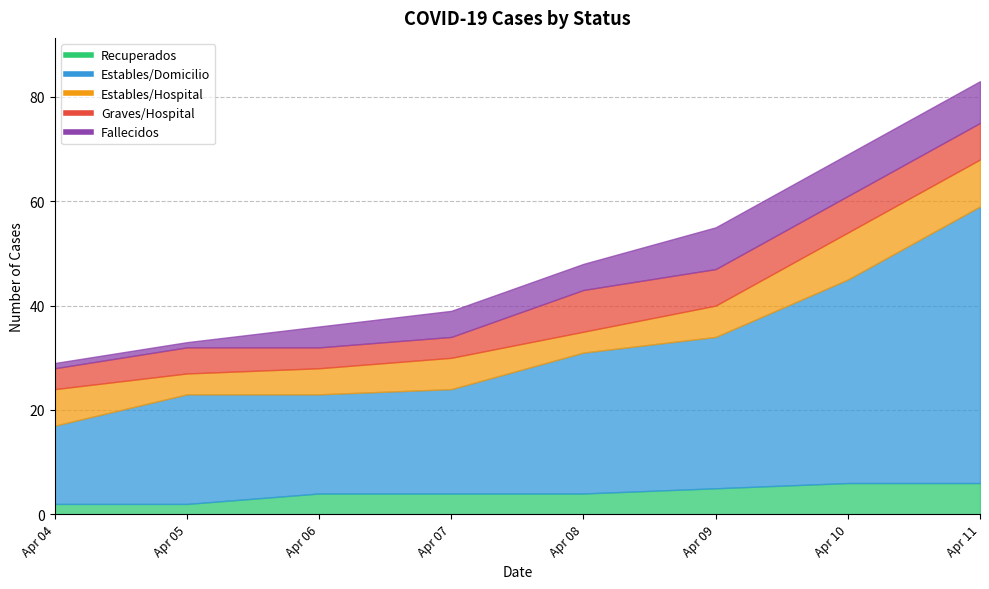

At which category is the sum across all series the highest?

Apr 11